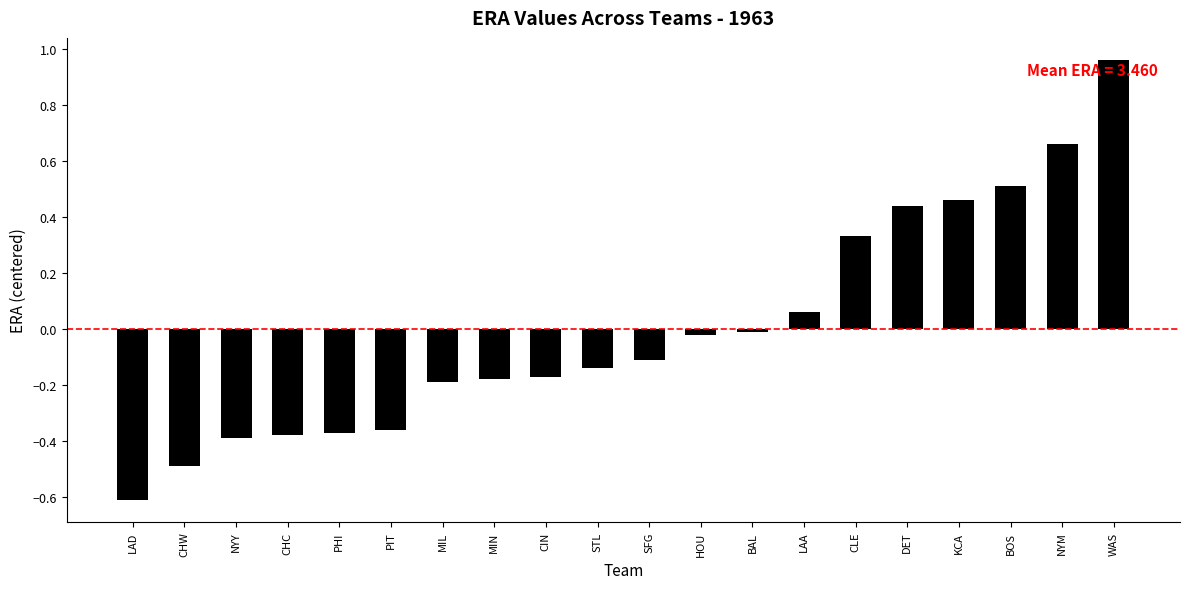

How many positive values are there?

7